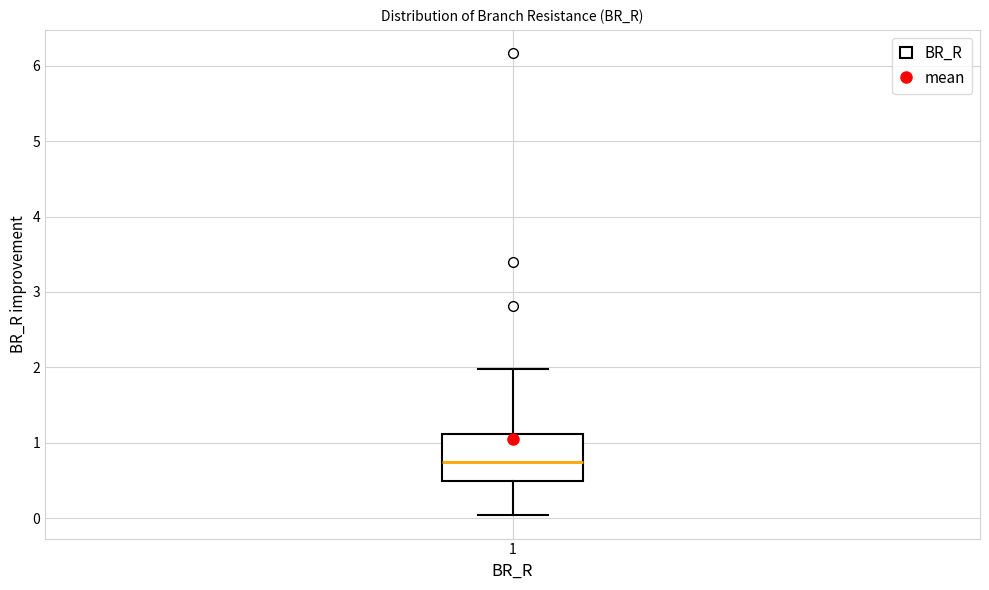

Read this box plot against the y-axis: the position of the median line, the range covered by the box, and the ends of both whiskers. The values are not printed on the chart, so give them approximately, as read against the axis.

median 0.7, box 0.5 to 1.1, whiskers 0.0 to 2.0